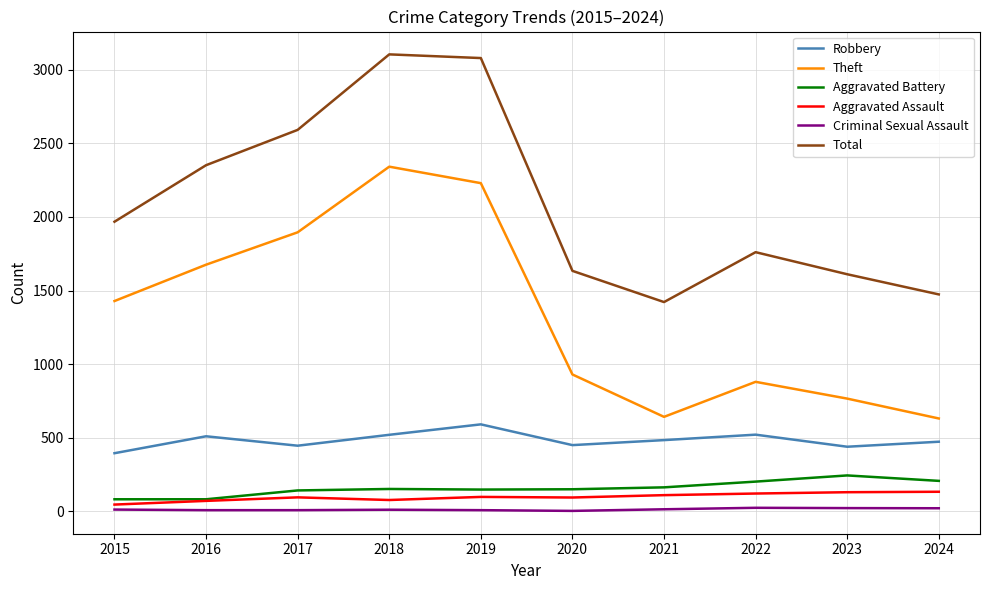

True or false: Theft has a value of 766 at 2023.

True